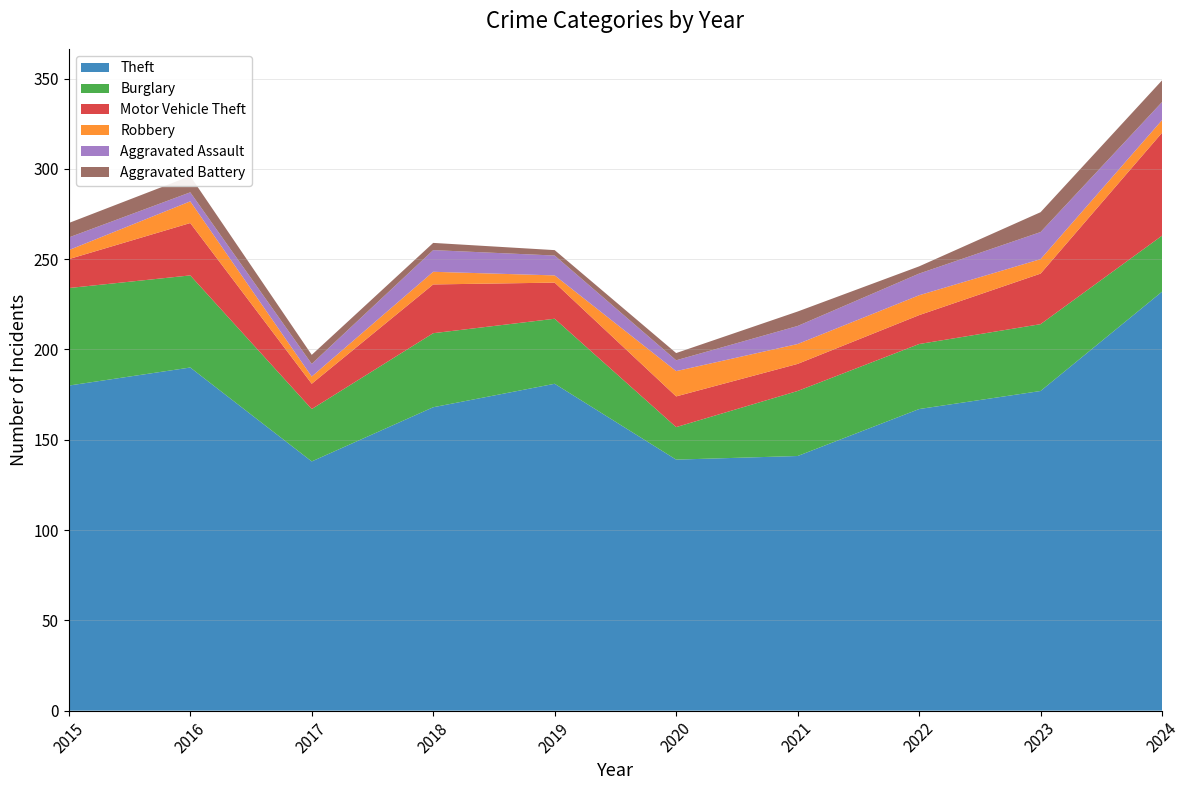

Reading right to left, extract all data points from this chart.

Theft: 2024=232	2023=177	2022=167	2021=141	2020=139	2019=181	2018=168	2017=138	2016=190	2015=180
Burglary: 2024=31	2023=37	2022=36	2021=36	2020=18	2019=36	2018=41	2017=29	2016=51	2015=54
Motor Vehicle Theft: 2024=57	2023=28	2022=16	2021=15	2020=17	2019=20	2018=27	2017=14	2016=29	2015=16
Robbery: 2024=7	2023=8	2022=11	2021=11	2020=14	2019=4	2018=7	2017=4	2016=12	2015=5
Aggravated Assault: 2024=10	2023=15	2022=12	2021=10	2020=6	2019=11	2018=12	2017=7	2016=5	2015=7
Aggravated Battery: 2024=12	2023=11	2022=4	2021=8	2020=4	2019=3	2018=4	2017=5	2016=9	2015=8